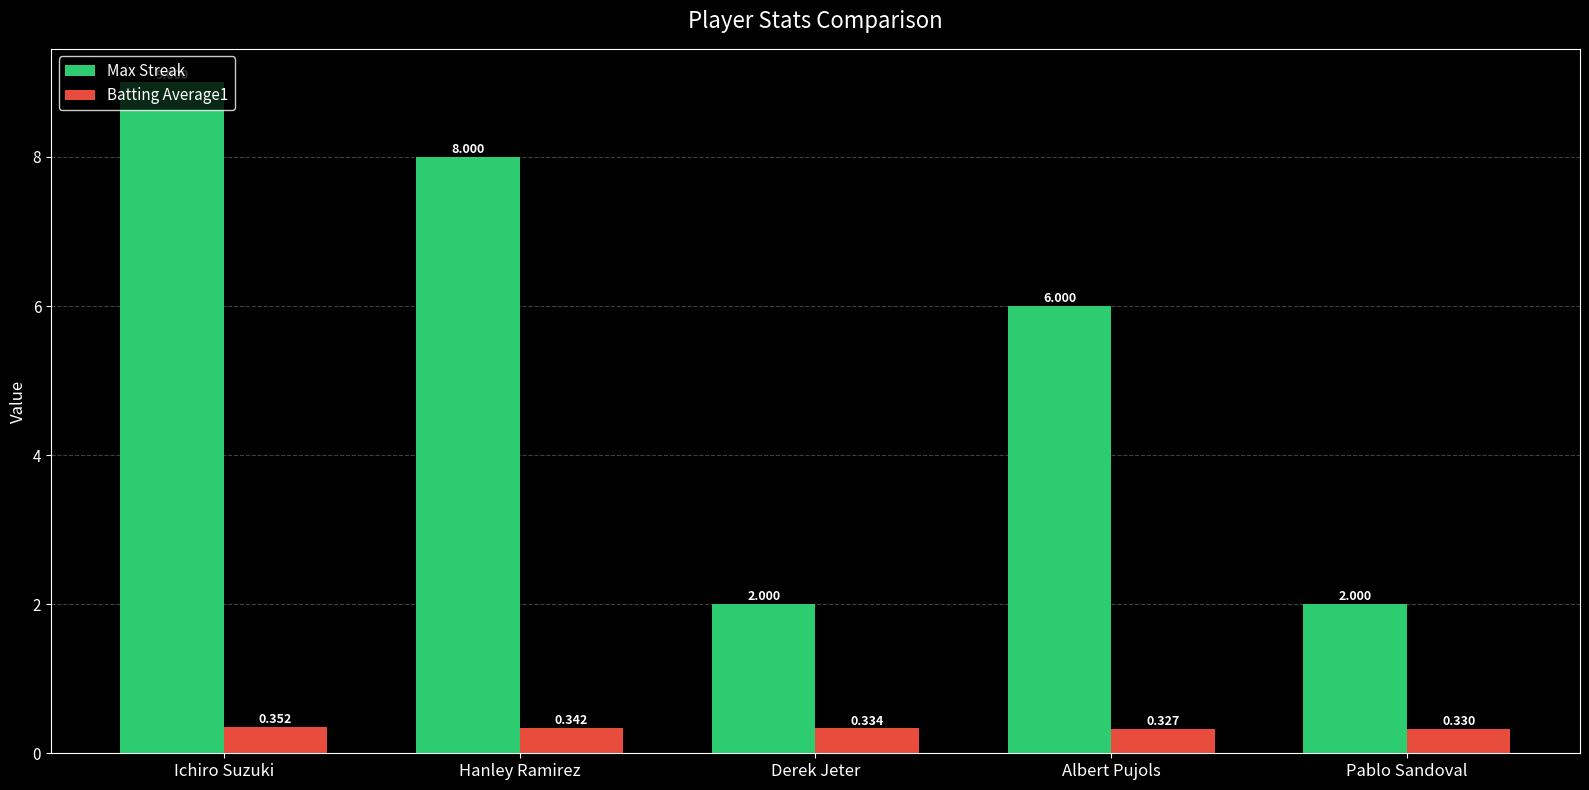

True or false: Max Streak has a value of 2.0 at Pablo Sandoval.

True